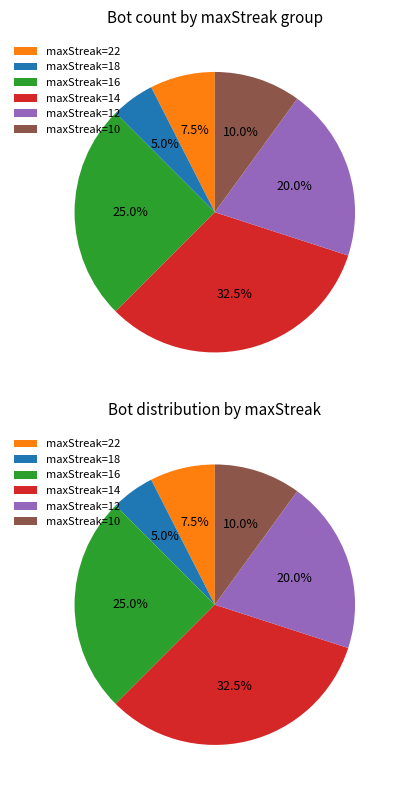

Does 30 represent more than half of the total?

No